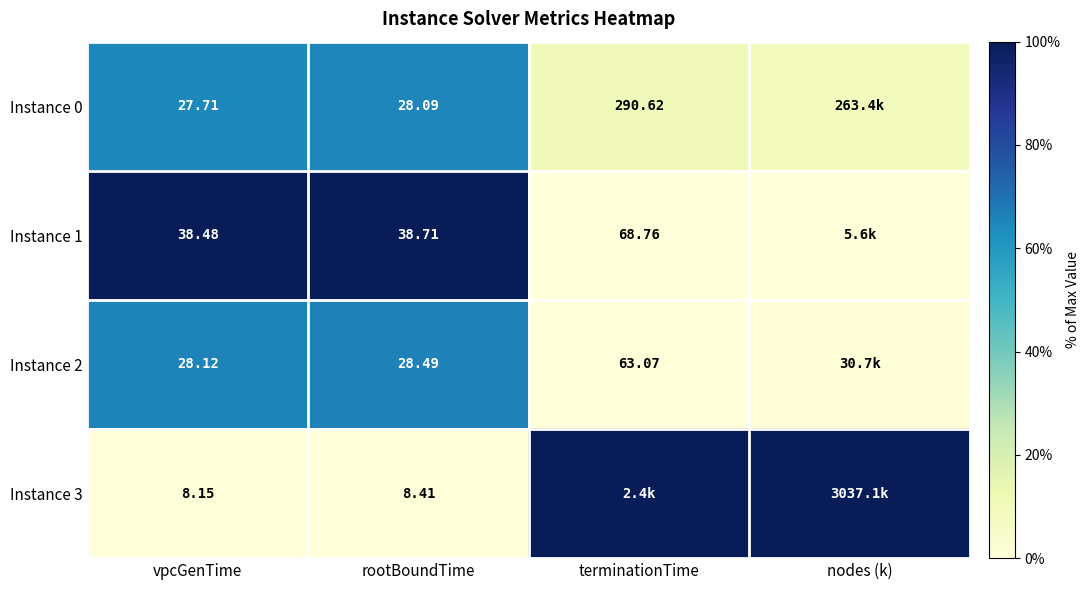

Is the value of Instance 2 at terminationTime greater than the value of Instance 0 at terminationTime?

No